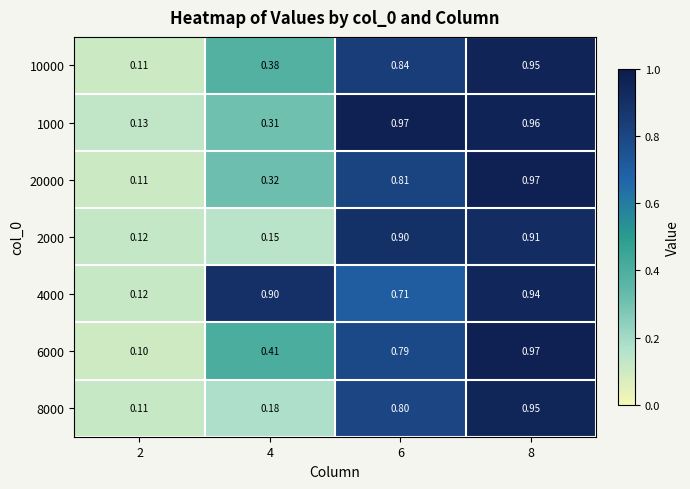

Is the value of 4000 at 2 greater than the value of 8000 at 4?

No